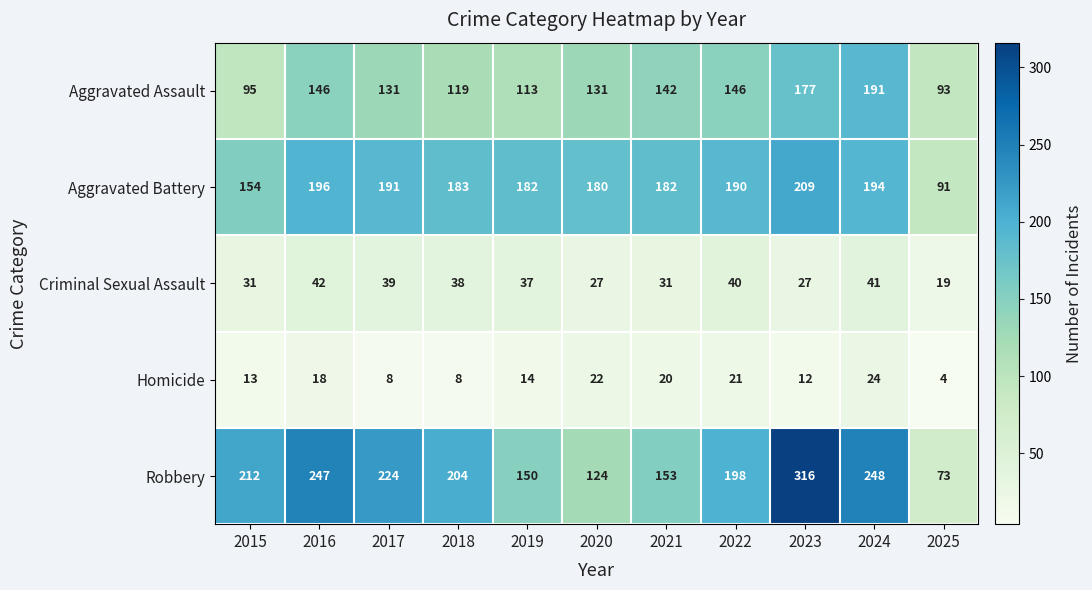

Where does the Criminal Sexual Assault series first go above 37?

2016